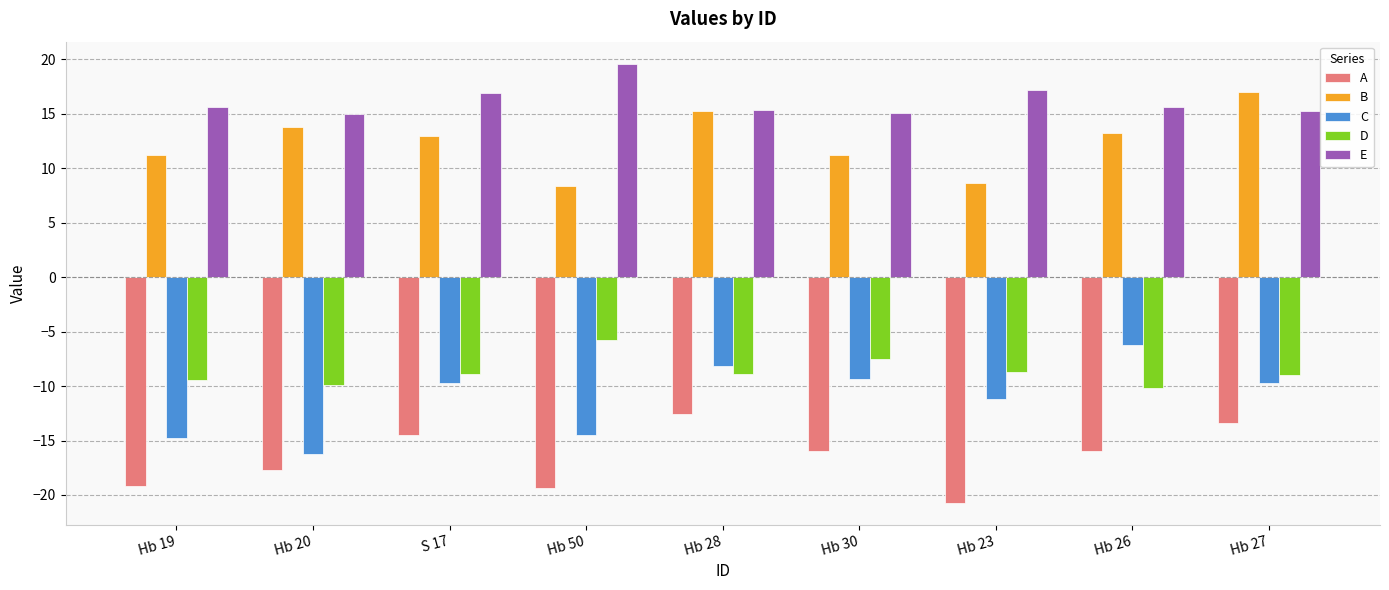

What is the spread (max minus min) of values at Hb 19?

34.8